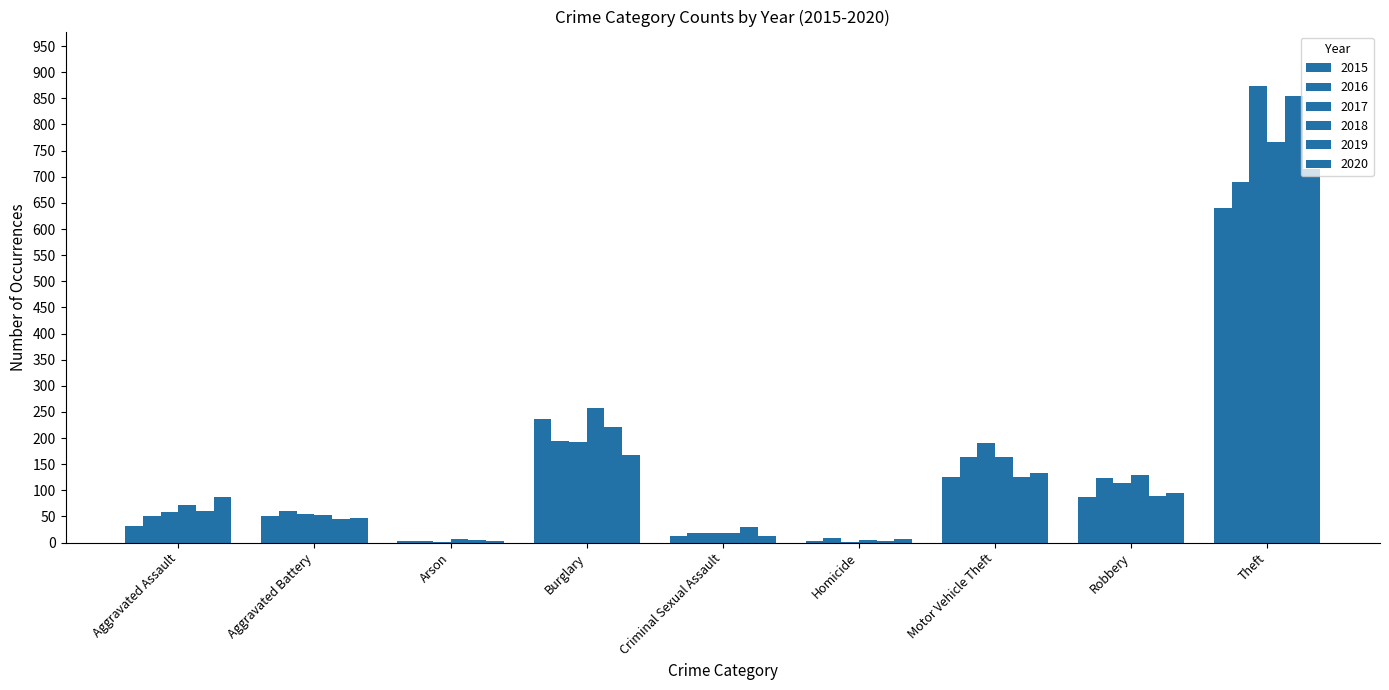

At how many categories does at least one series exceed 845?

1